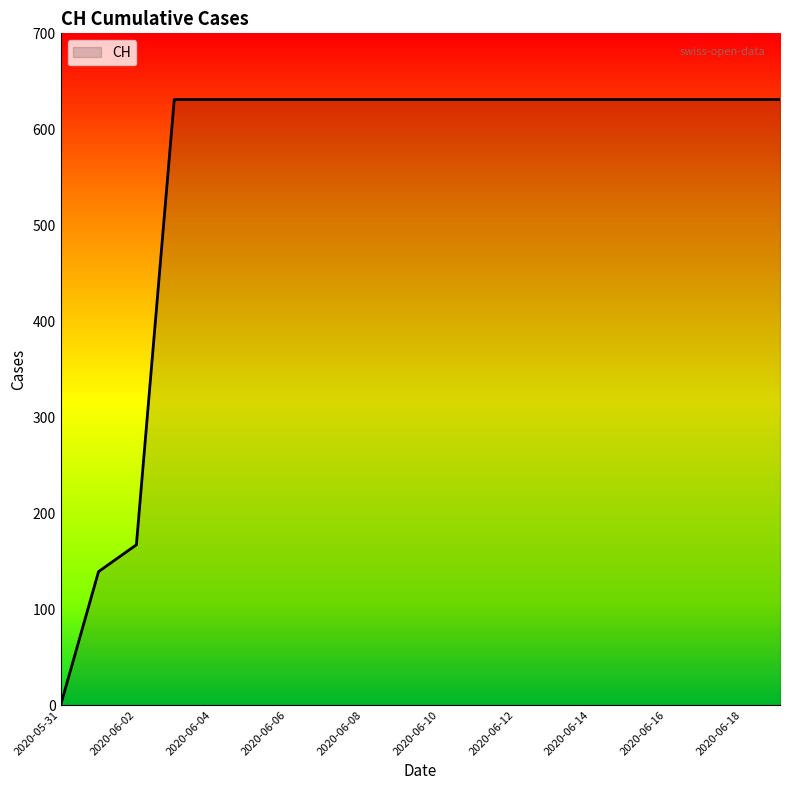

Reading left to right, extract all data points from this chart.

0	139	167	631	631	631	631	631	631	631	631	631	631	631	631	631	631	631	631	631